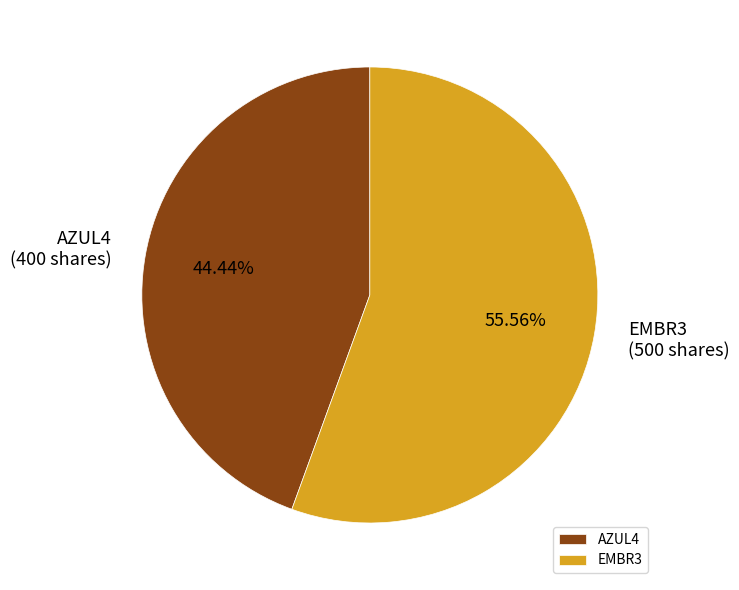

Is there any slice that represents more than half of the pie?

Yes